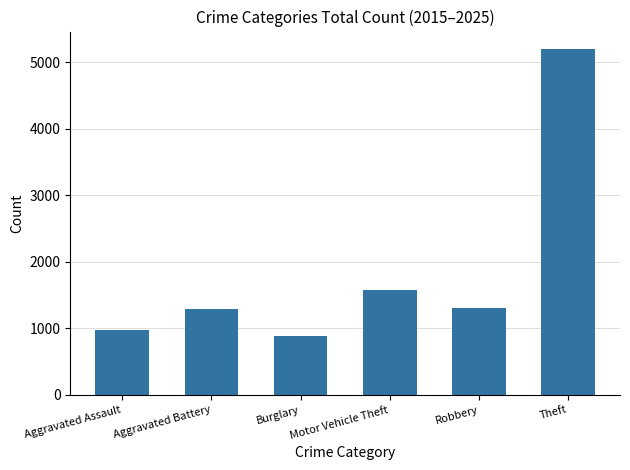

Where does the data first go above 1304?

Motor Vehicle Theft